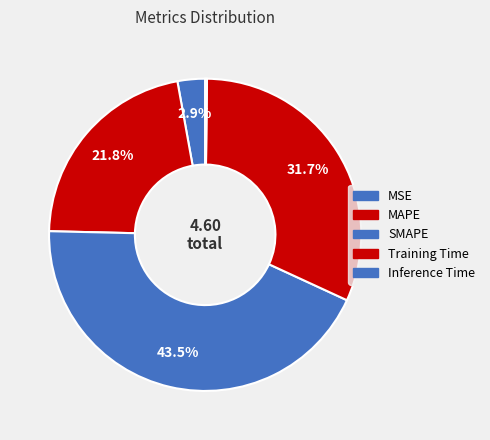

Is the sum of Inference Time and SMAPE greater than half?

No